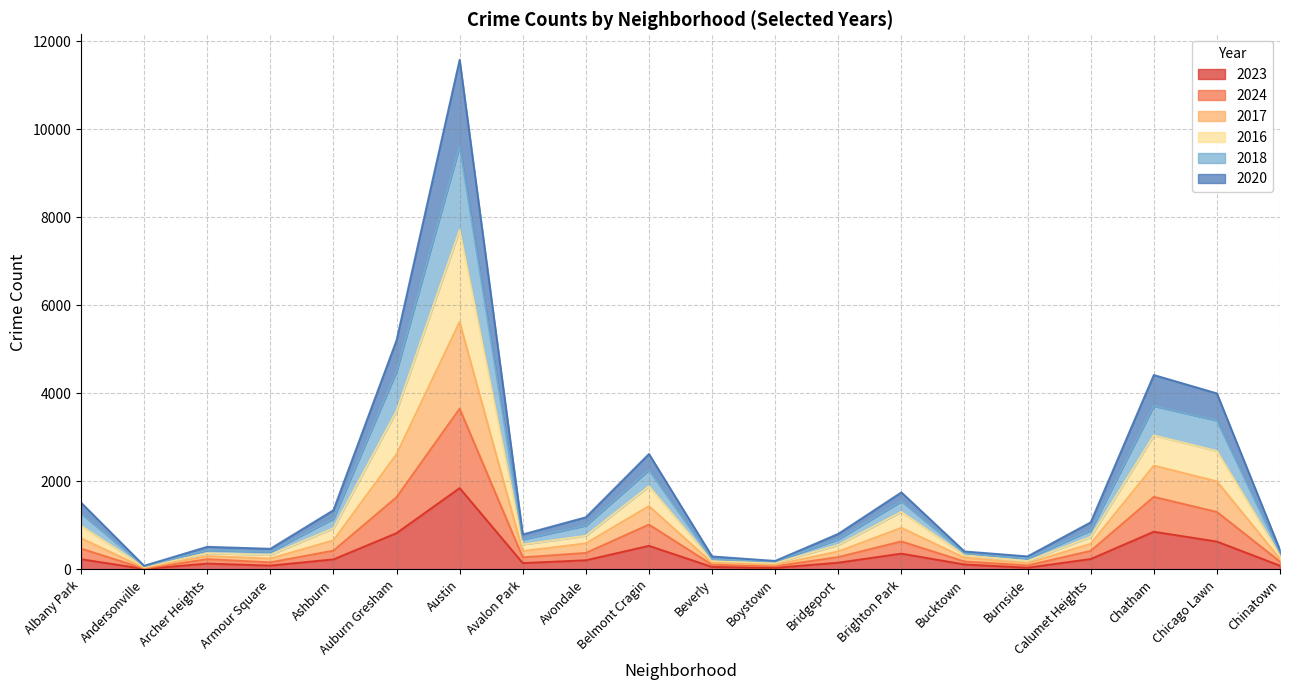

At which category does 2024 reach its first local valley?

Andersonville